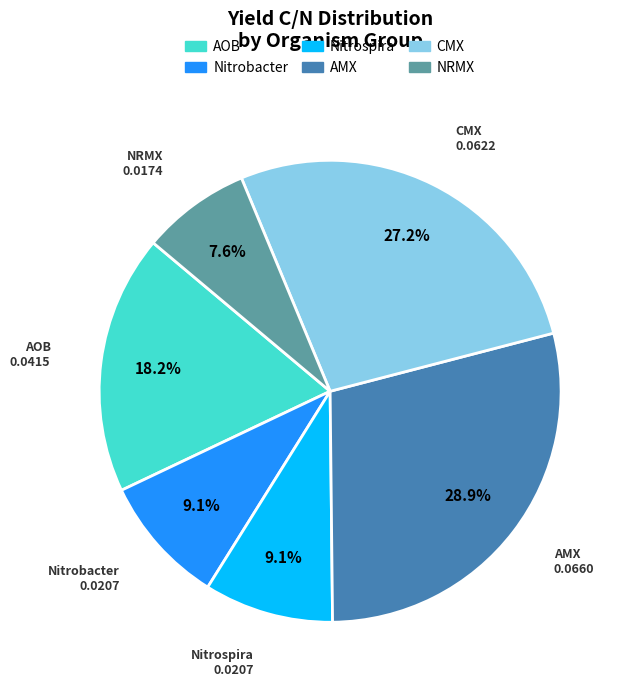

Count the number of slices in the pie.

6